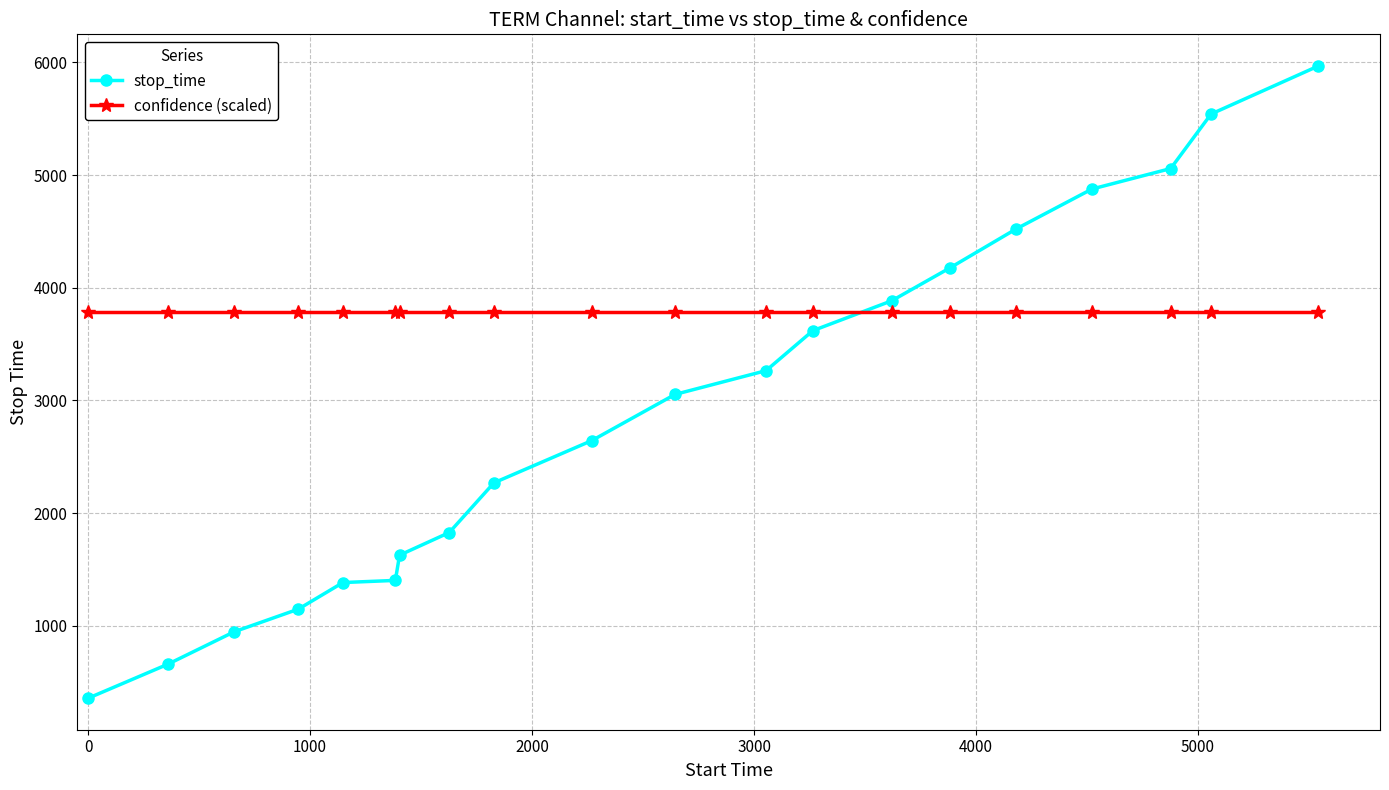

Which series has the largest range (max minus min)?

stop_time